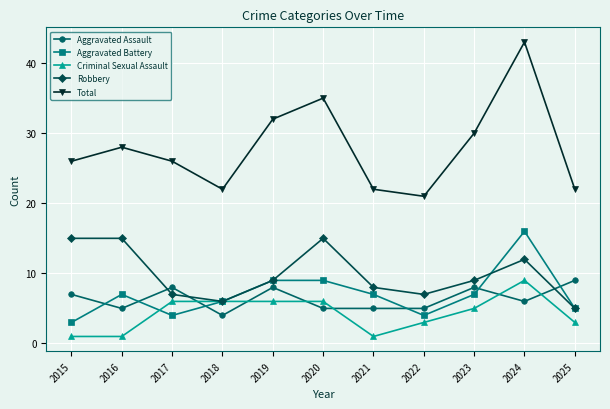

What is the total value across all series at 2023?

59